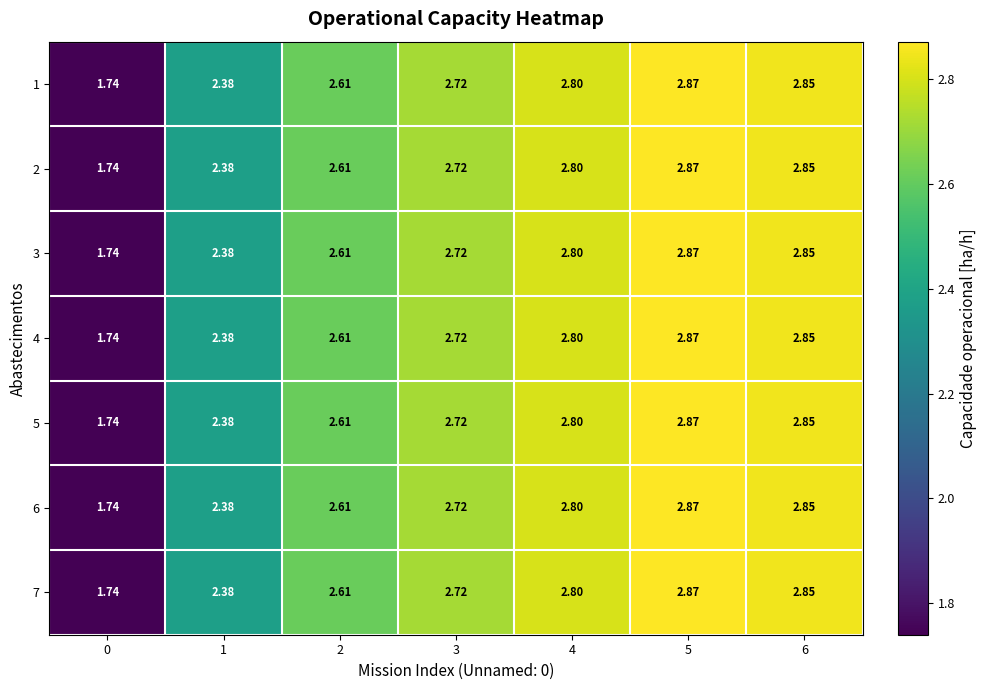

Is the value of 1 at 3 greater than the value of 4 at 1?

Yes